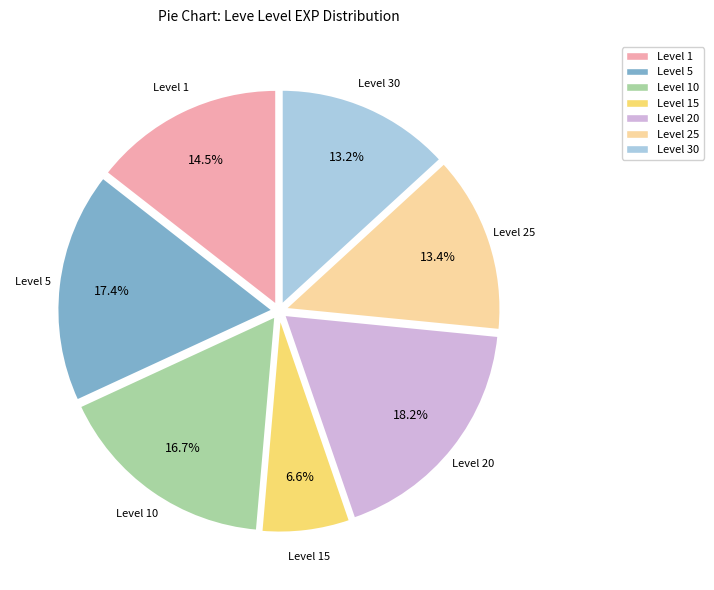

Between Level 30 and Level 1, which is larger?

Level 1